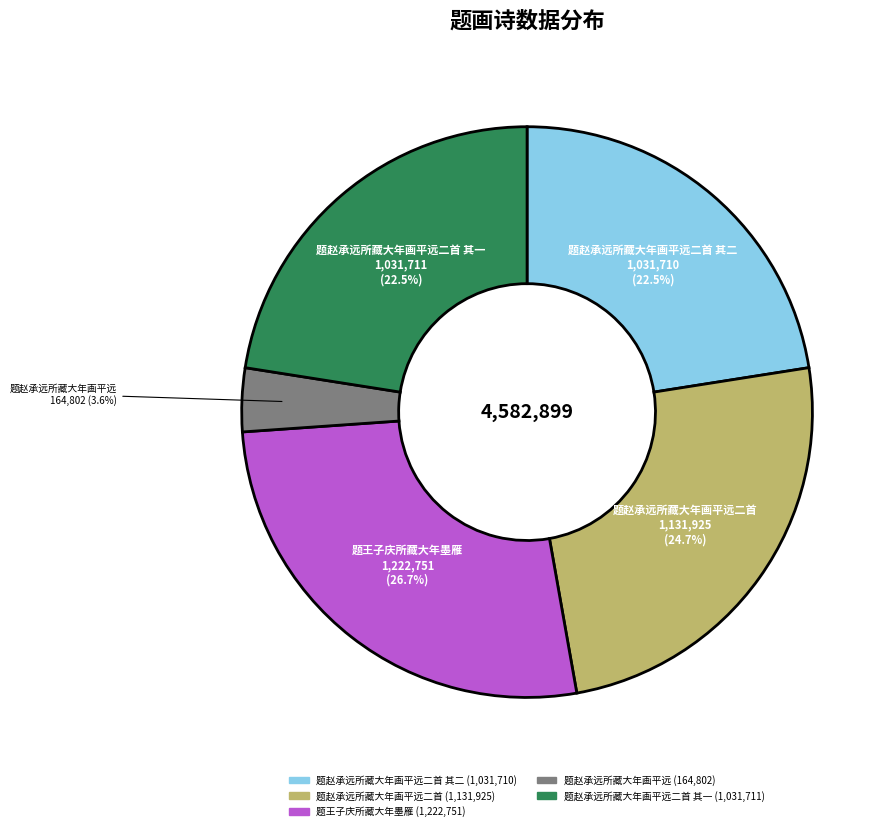

Does any single category account for the majority?

No